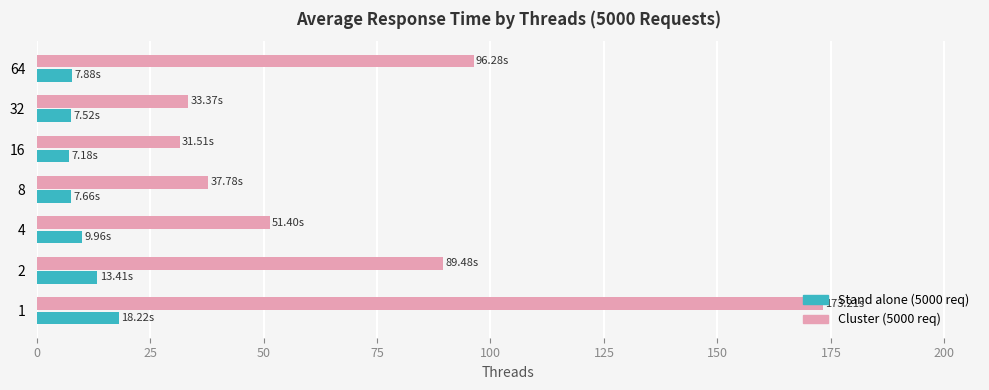

What is the minimum value for Stand alone (5000 req)?

7.2